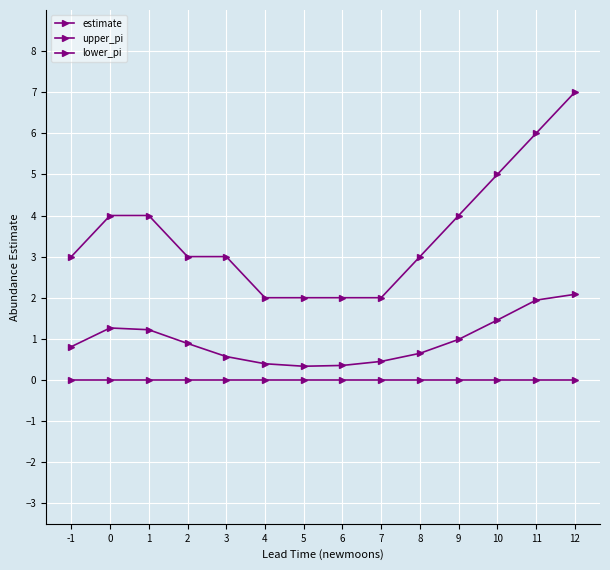

How many distinct data groups are displayed?

3